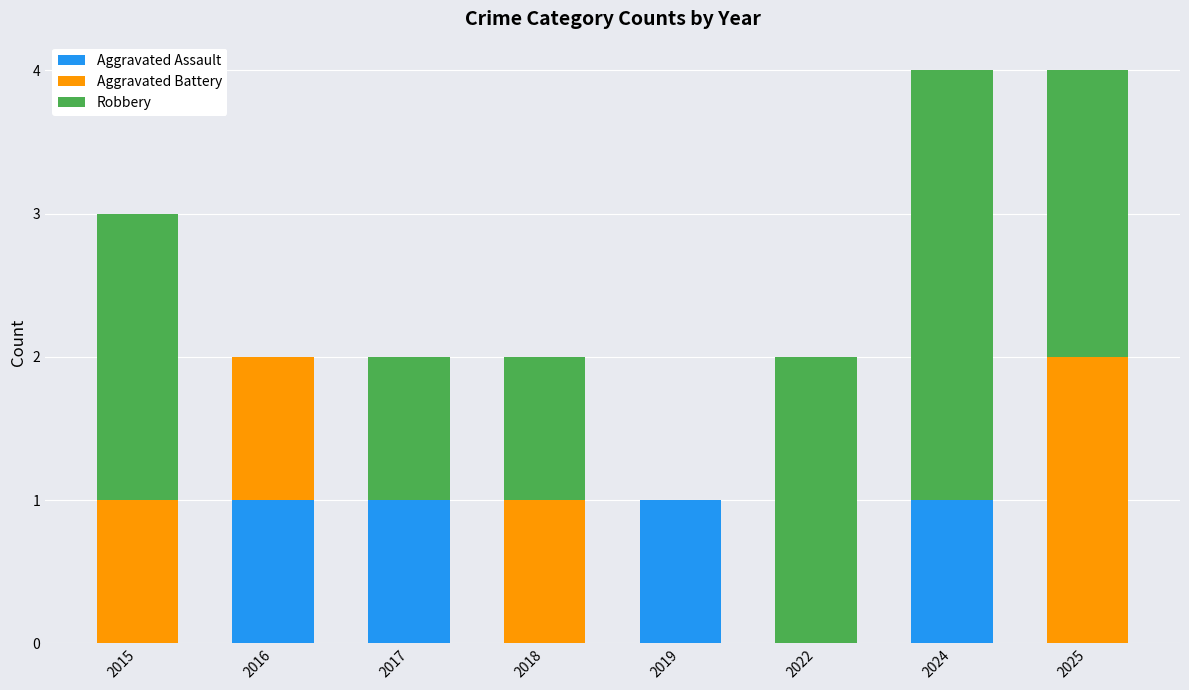

What is the total value across all series at 2024?

4